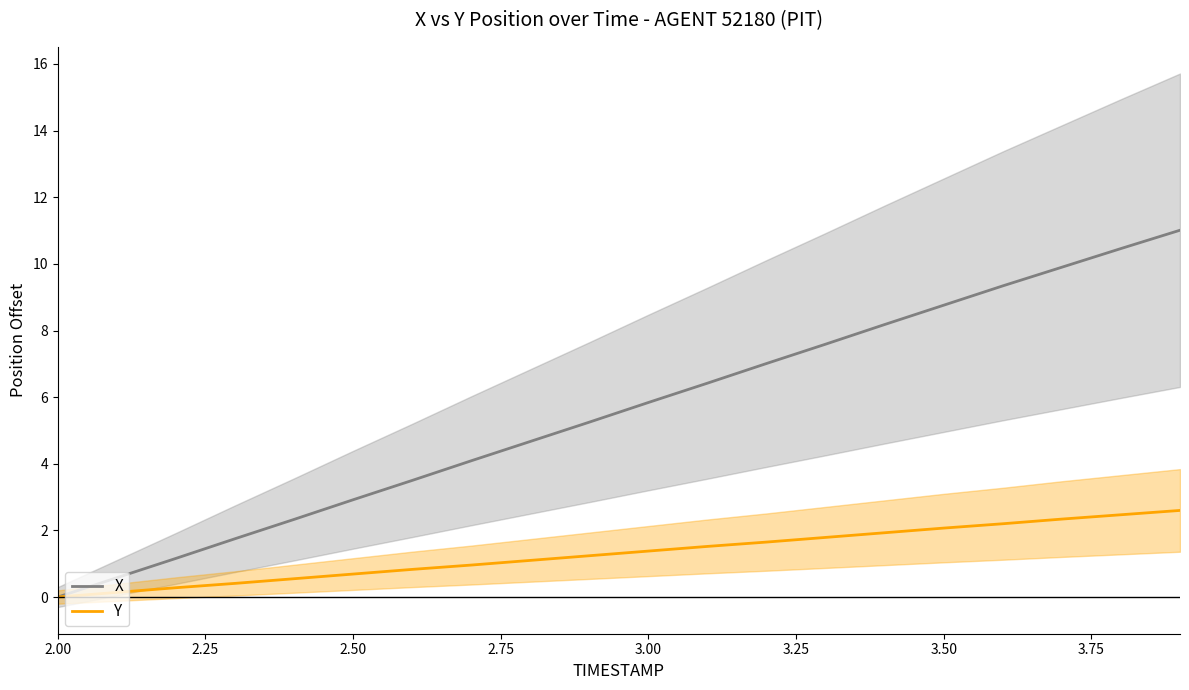

How many series are shown in this chart?

2